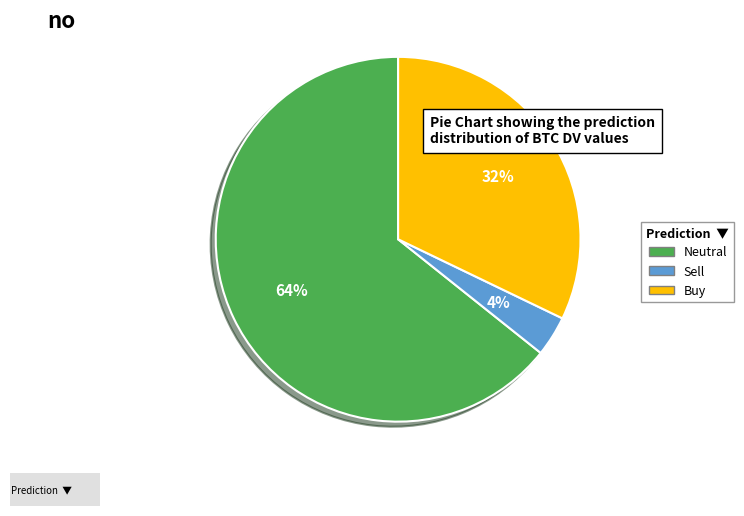

What percentage is the Sell slice, to the nearest percent?

4%